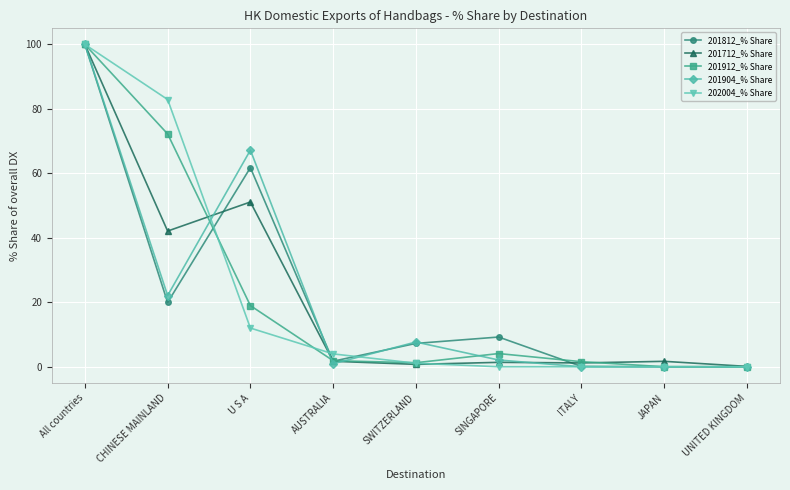

What is the maximum value for 202004_% Share?

100.0